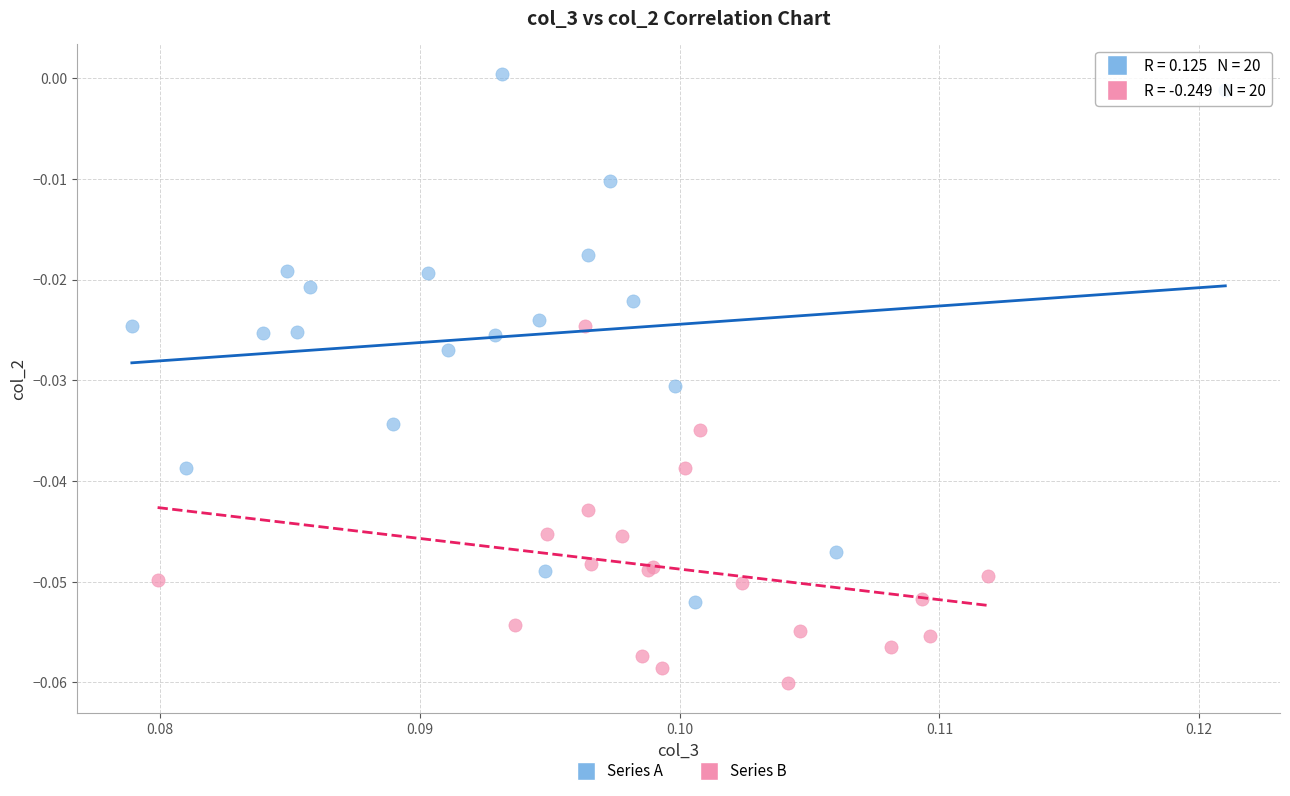

Which series has the largest Y range (max minus min)?

Series A